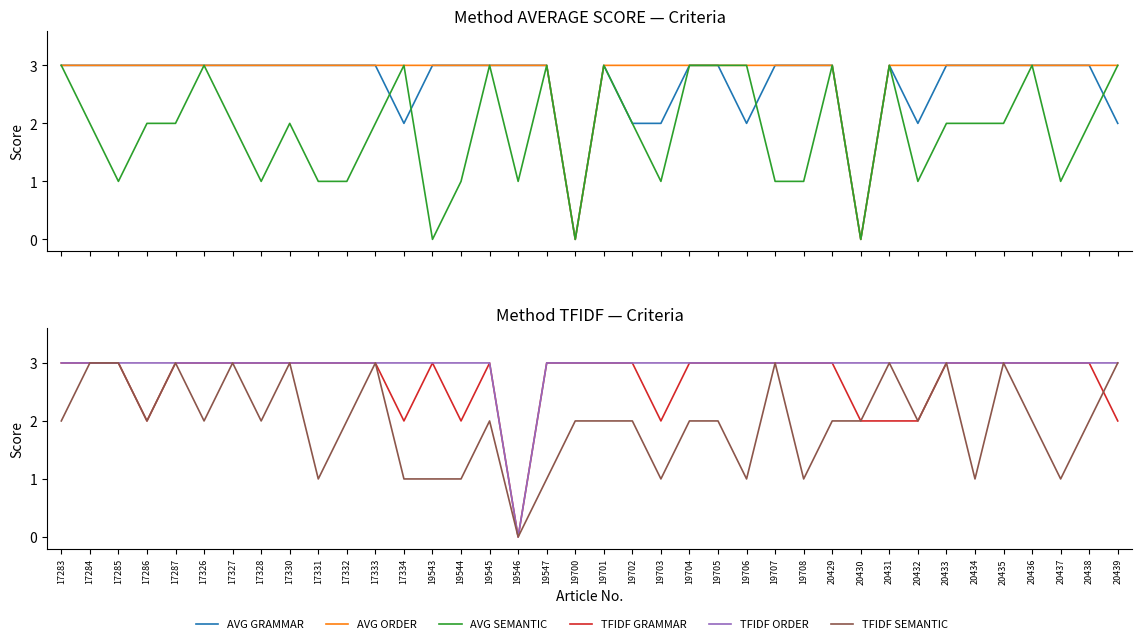

Count the number of categories in the chart.

38